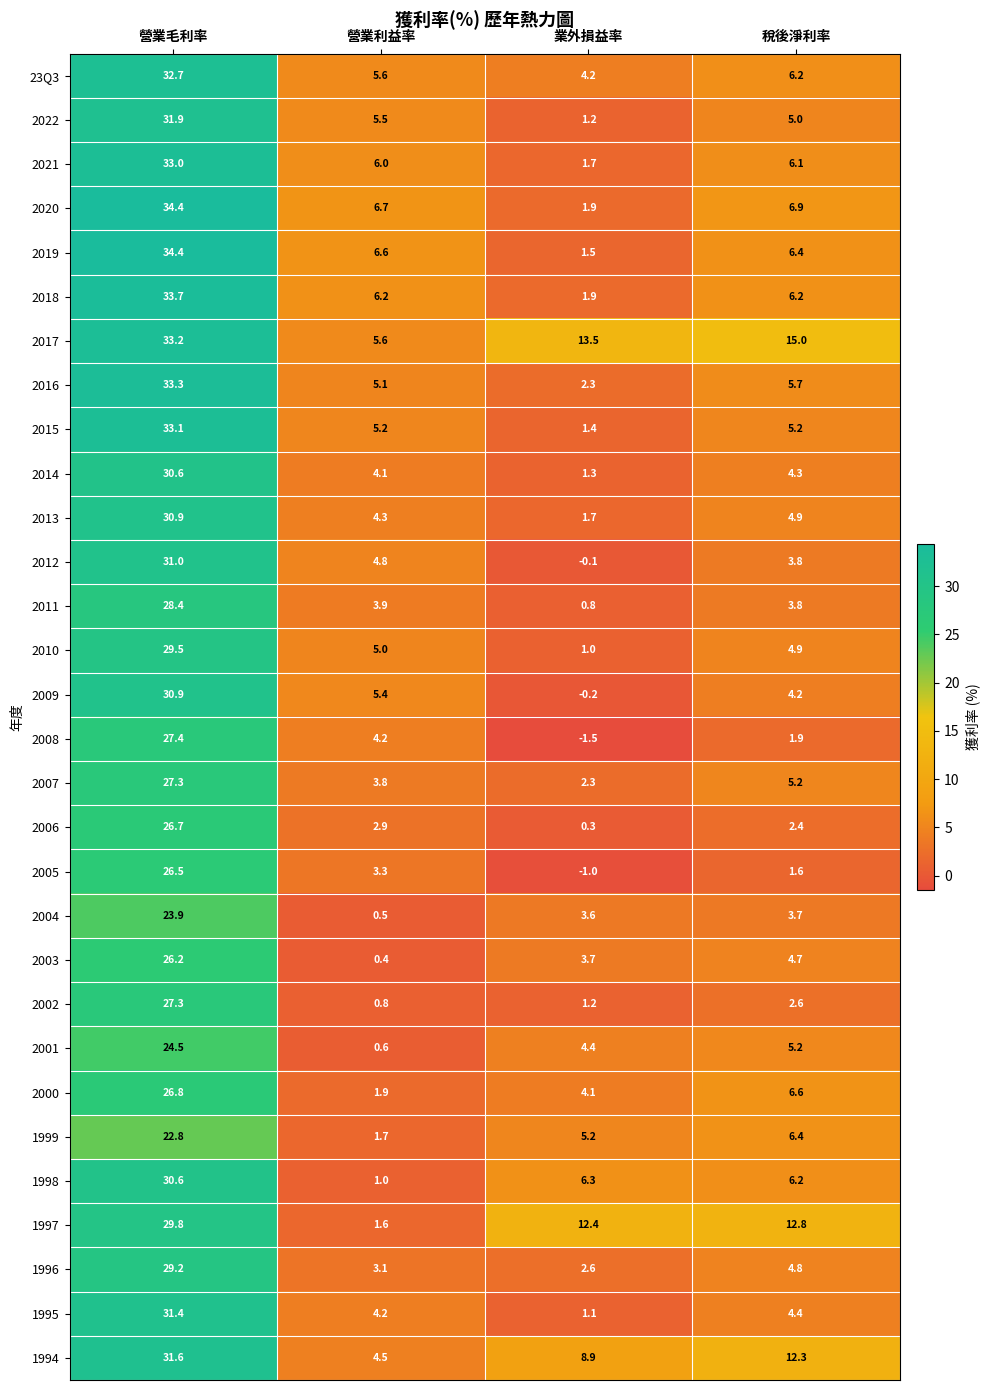

True or false: 2003 has a value of 4.7 at 稅後淨利率.

True